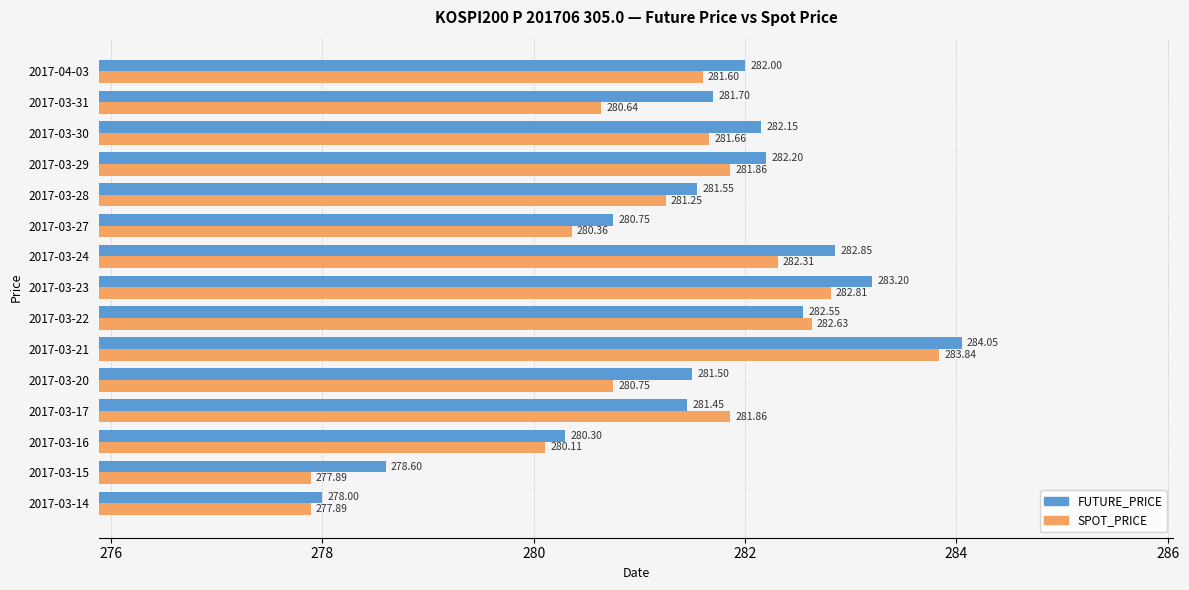

At how many categories does at least one series exceed 279?

13